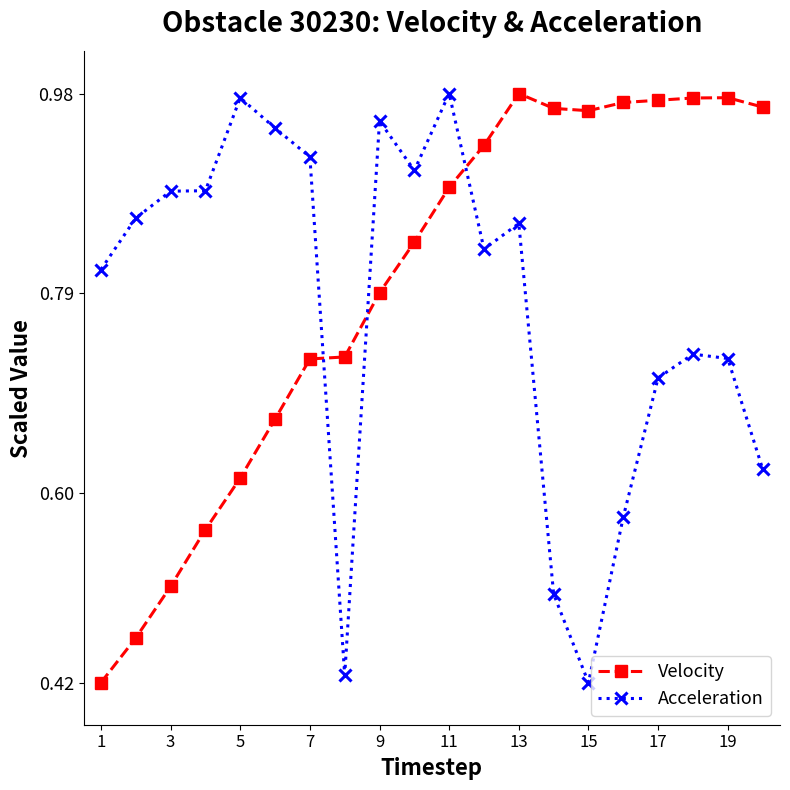

True or false: Velocity has more than 1 points higher than both neighbors.

True